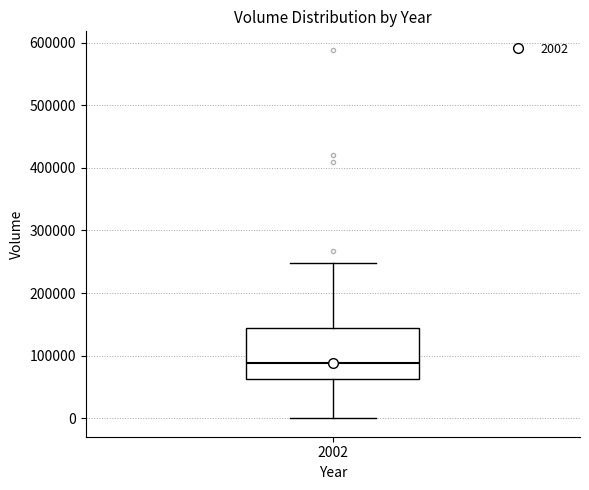

Transcribe this box plot: give where the median line is, the range the box spans, and where the two whiskers end, as read against the y-axis. The values are not printed on the chart, so give them approximately, as read against the axis.

median 90000, box 60000 to 140000, whiskers 0 to 250000